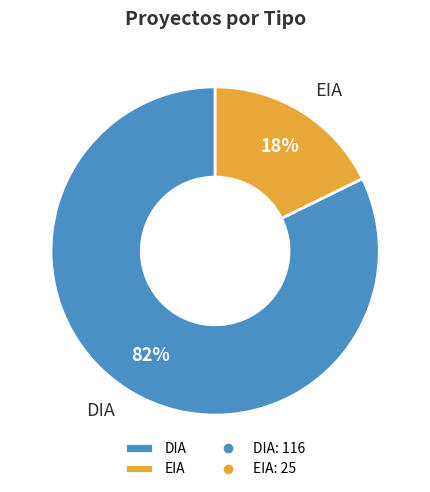

To the nearest percent, what percentage of the pie is EIA?

18%